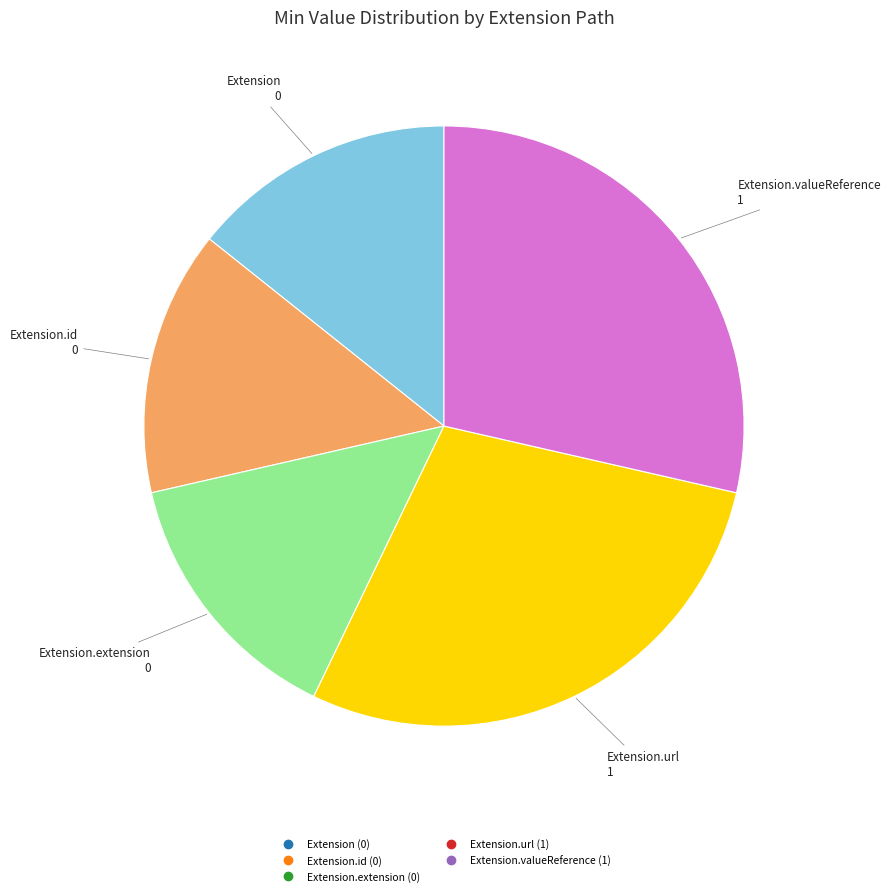

Does any single category account for the majority?

No